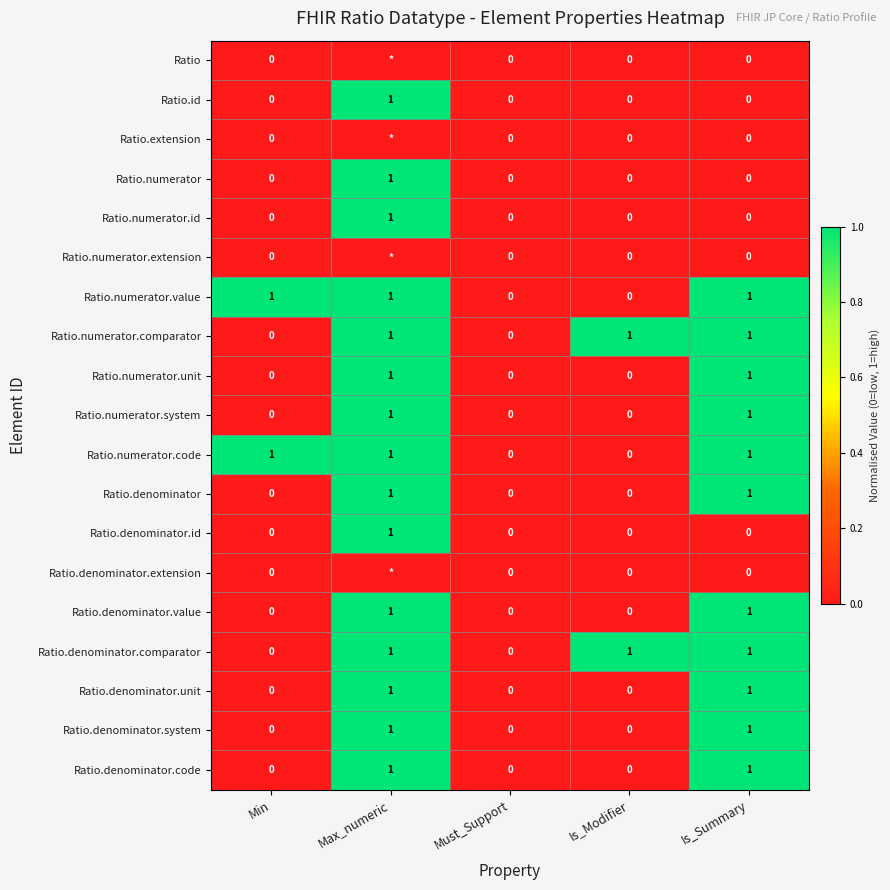

Count the Ratio.denominator values in the range 0 to 1.

5